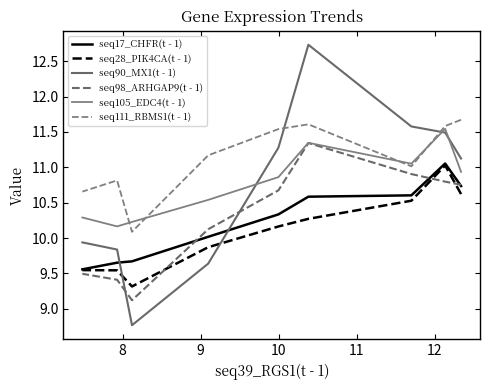

Where do seq105_EDC4(t - 1) and seq111_RBMS1(t - 1) first cross each other?

8 and 9